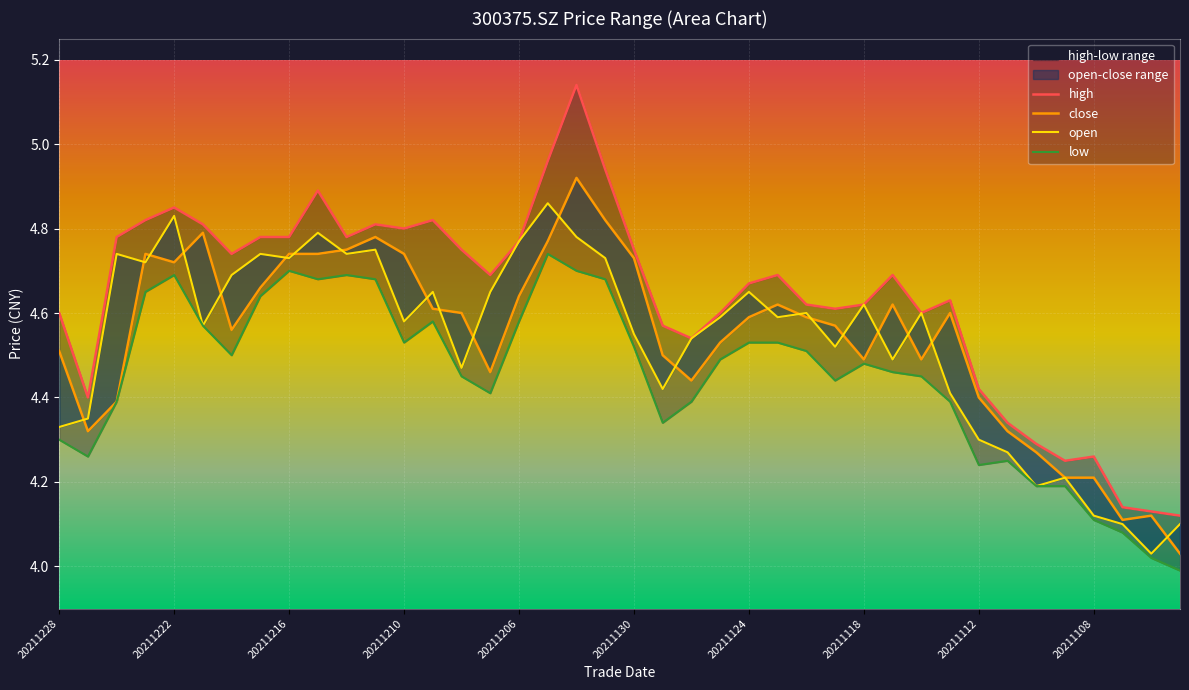

What is the greatest value displayed?

5.1